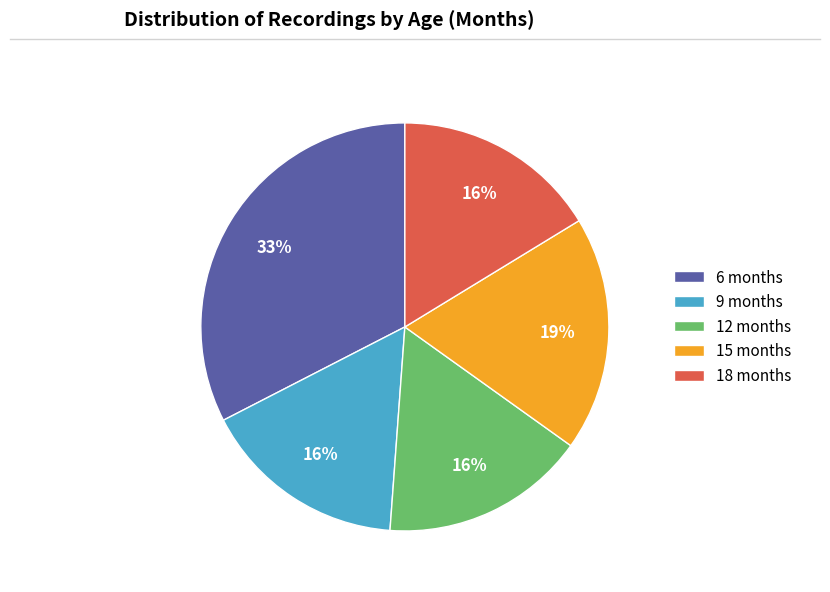

How many slices are in this pie chart?

5